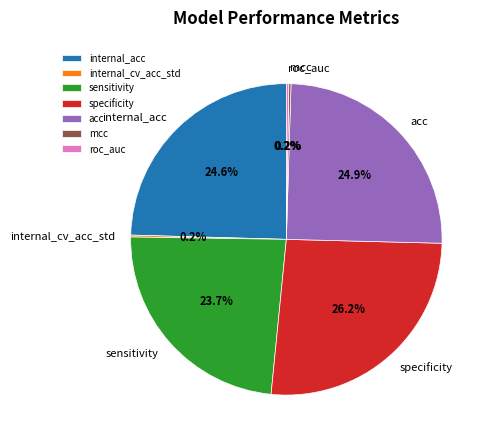

Which category has the biggest portion of the pie?

specificity